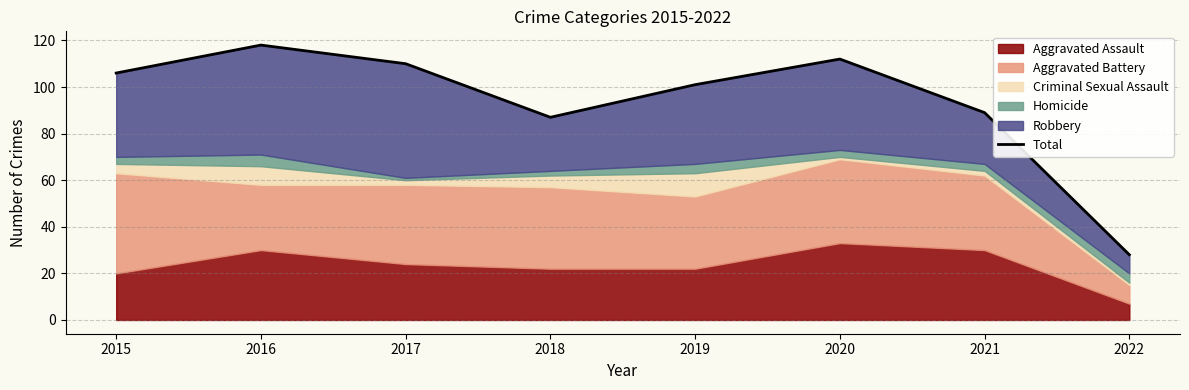

What is the difference between the values at 2022 and 2018?

59